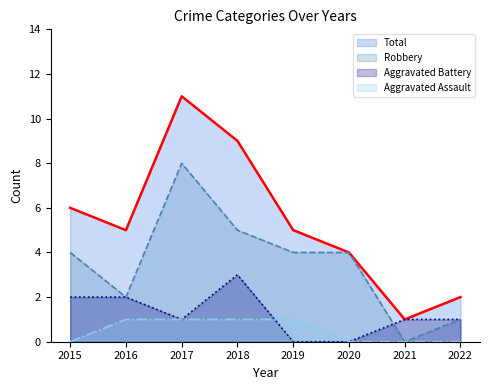

Is it true that Robbery equals 6 at 2020?

False